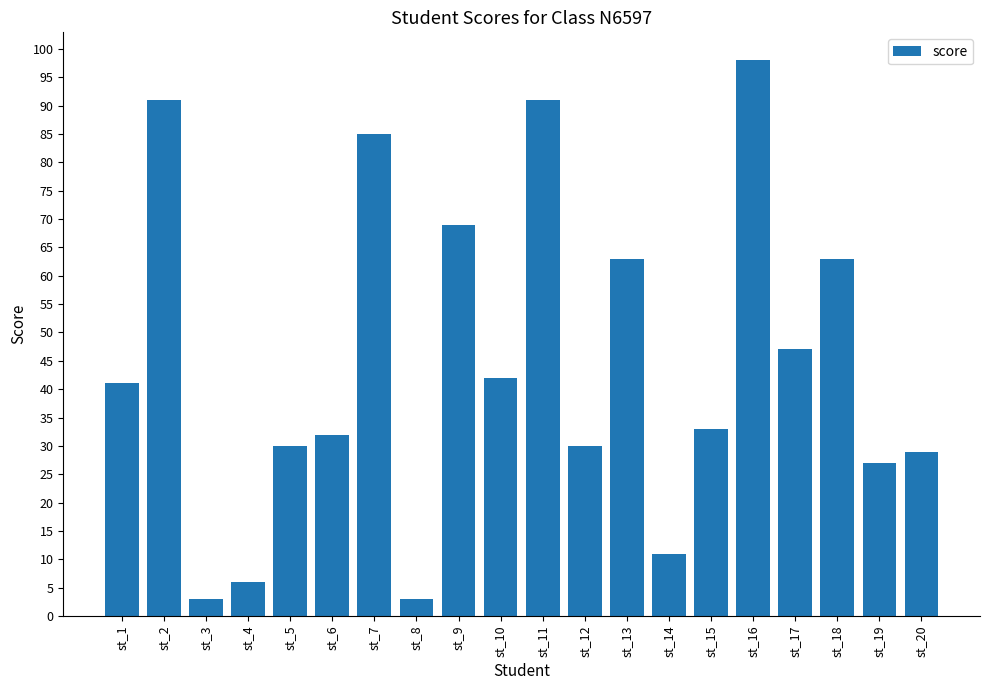

Where is the data nearest to the value 50?

st_17